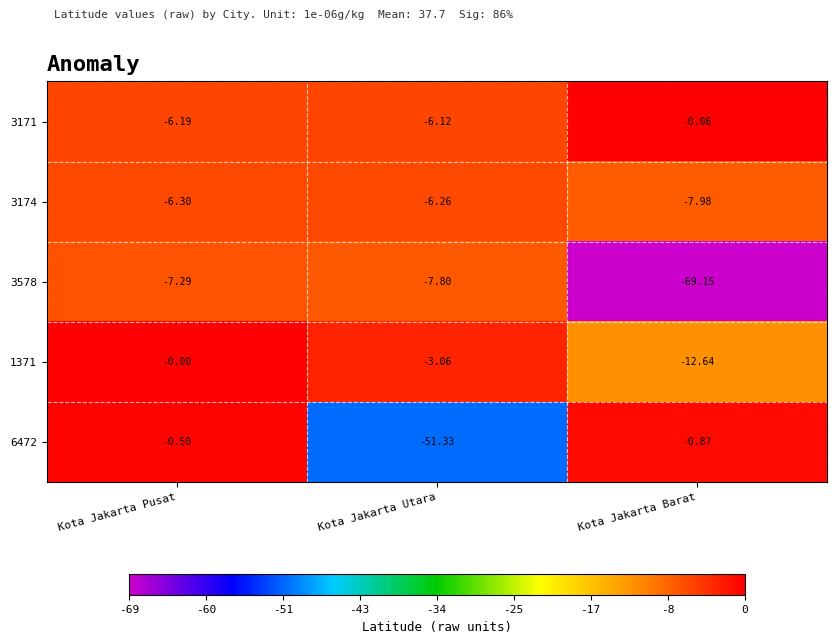

List the labels in order of 6472 value, smallest first.

Kota Jakarta Utara, Kota Jakarta Barat, Kota Jakarta Pusat